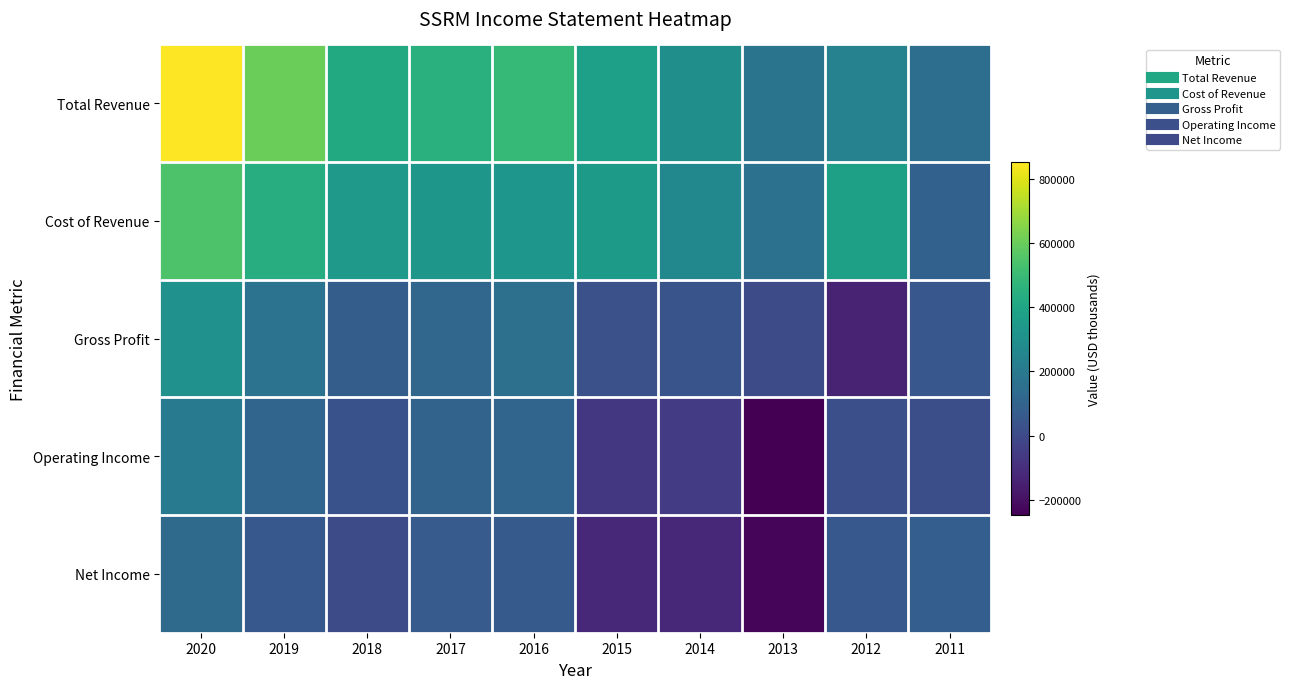

Reading left to right, extract all data points from this chart.

Total Revenue: 2020=853100	2019=606900	2018=420700	2017=448800	2016=491000	2015=375300	2014=300100	2013=174700	2012=241100	2011=147800
Cost of Revenue: 2020=544400	2019=436000	2018=343800	2017=335400	2016=331300	2015=351800	2014=263900	2013=168000	2012=378000	2011=95900
Gross Profit: 2020=308600	2019=170900	2018=76800	2017=113400	2016=159700	2015=23500	2014=36200	2013=6700	2012=-136900	2011=51900
Operating Income: 2020=202700	2019=113200	2018=29900	2017=100400	2016=110100	2015=-71100	2014=-57900	2013=-248000	2012=21700	2011=17900
Net Income: 2020=133500	2019=57300	2018=6400	2017=69300	2016=65000	2015=-124300	2014=-126400	2013=-230000	2012=55300	2011=80100